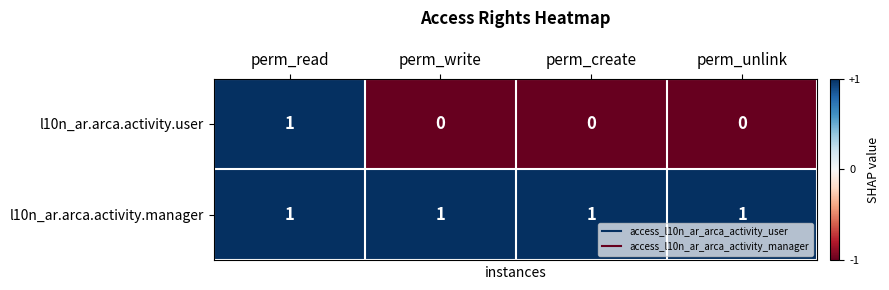

Rank the series by their average value, from lowest to highest.

l10n_ar.arca.activity.user, l10n_ar.arca.activity.manager